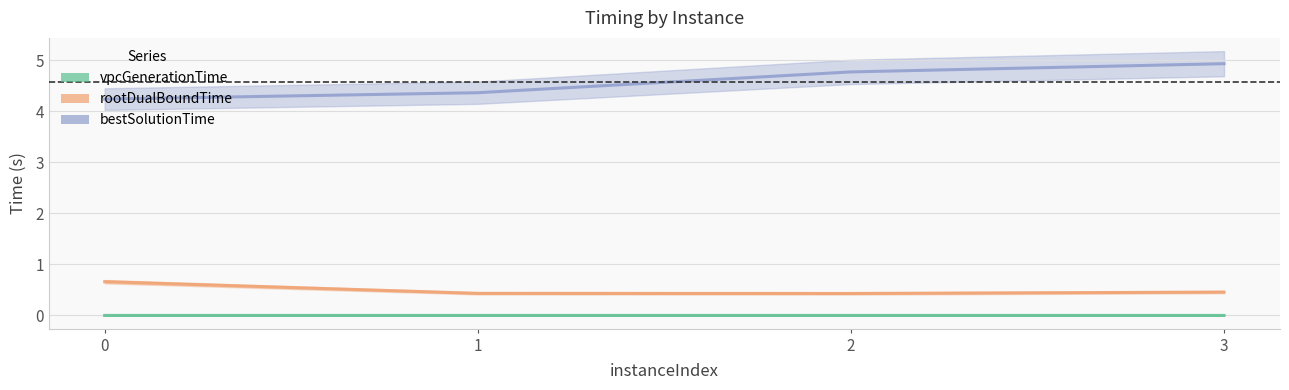

True or false: bestSolutionTime and rootDualBoundTime intersect in this chart.

False